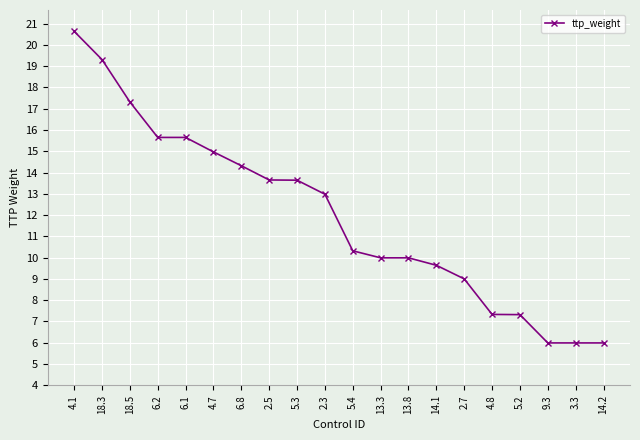

What is the average value?

12.0